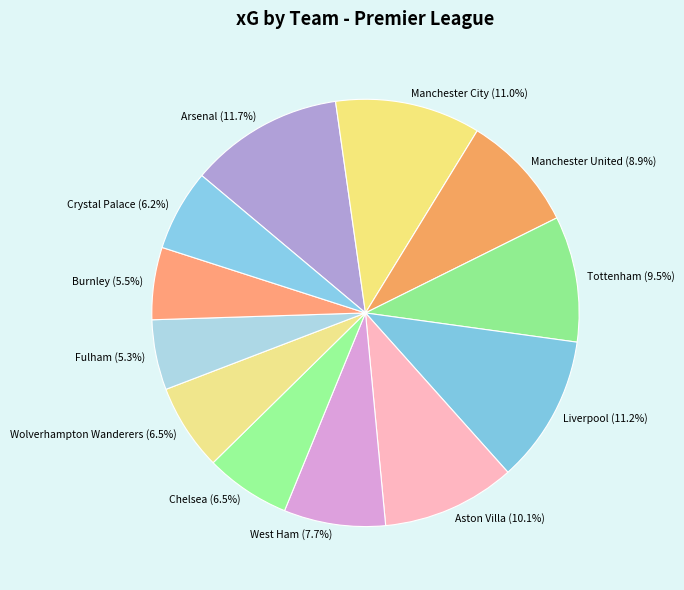

Combined, do Wolverhampton Wanderers (6.5%) and Manchester United (8.9%) account for over 50%?

No